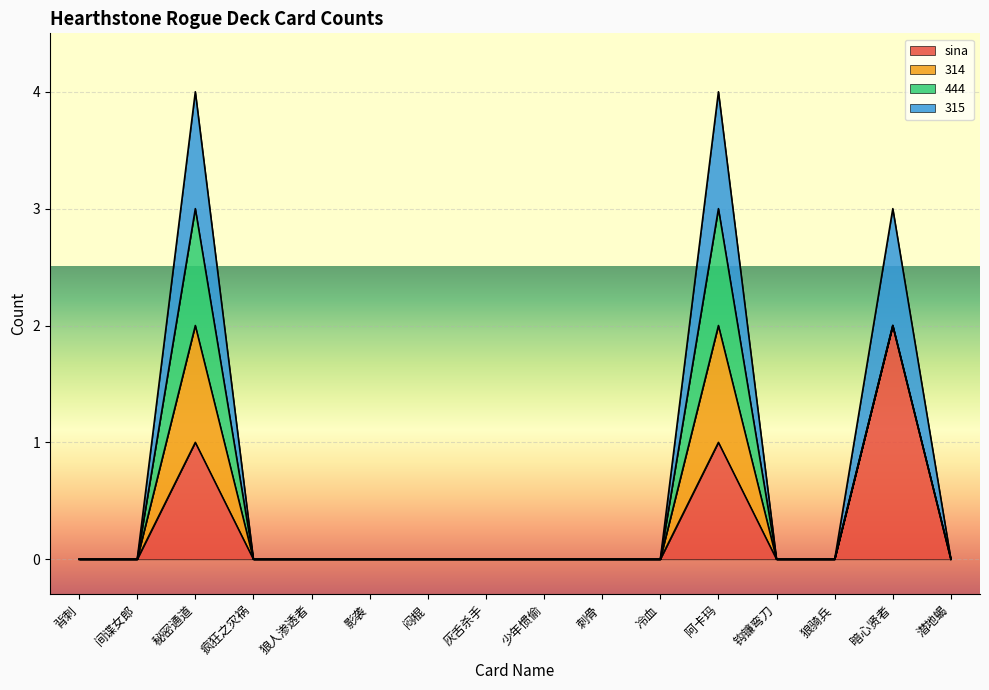

Where is sina nearest to the value 1?

秘密通道